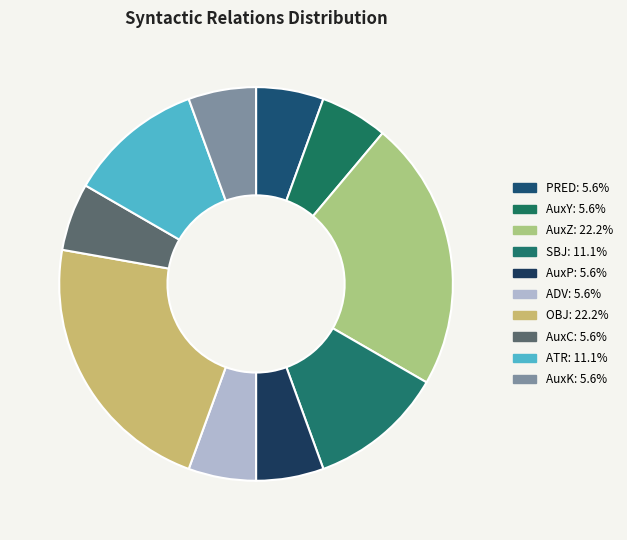

Does any single category account for the majority?

No